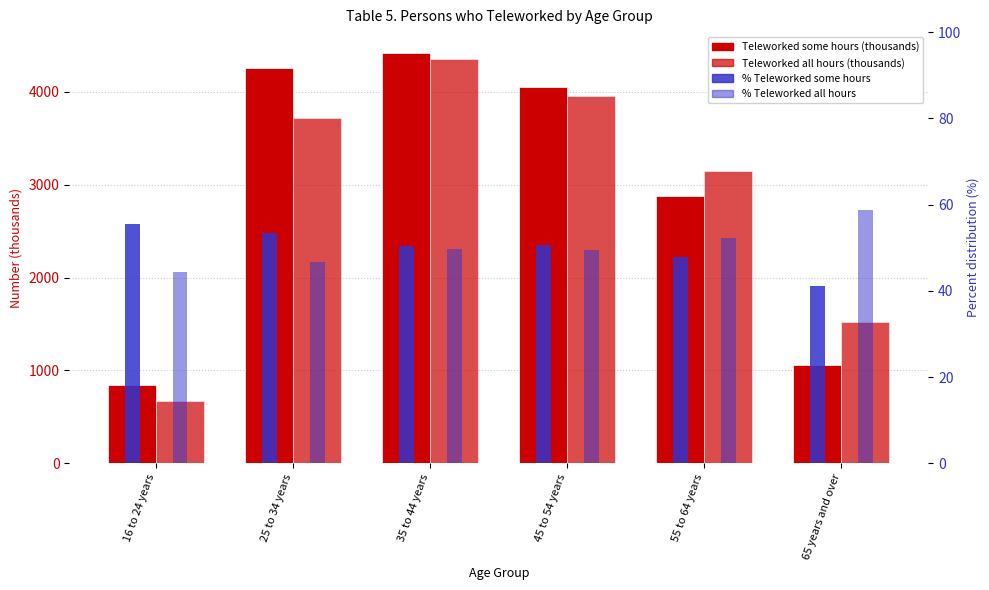

What is the label of the 5th bar from the left?

55 to 64 years